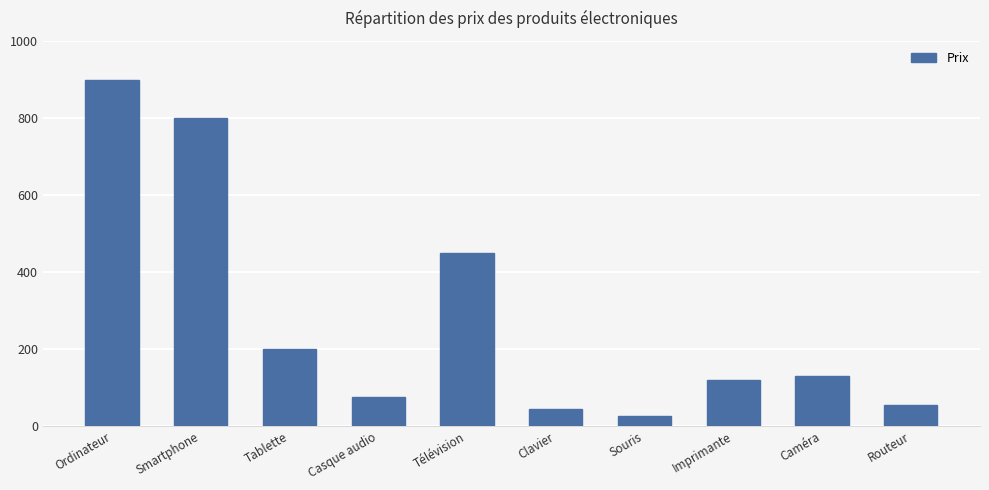

What is the change in value from Smartphone to Routeur?

-744